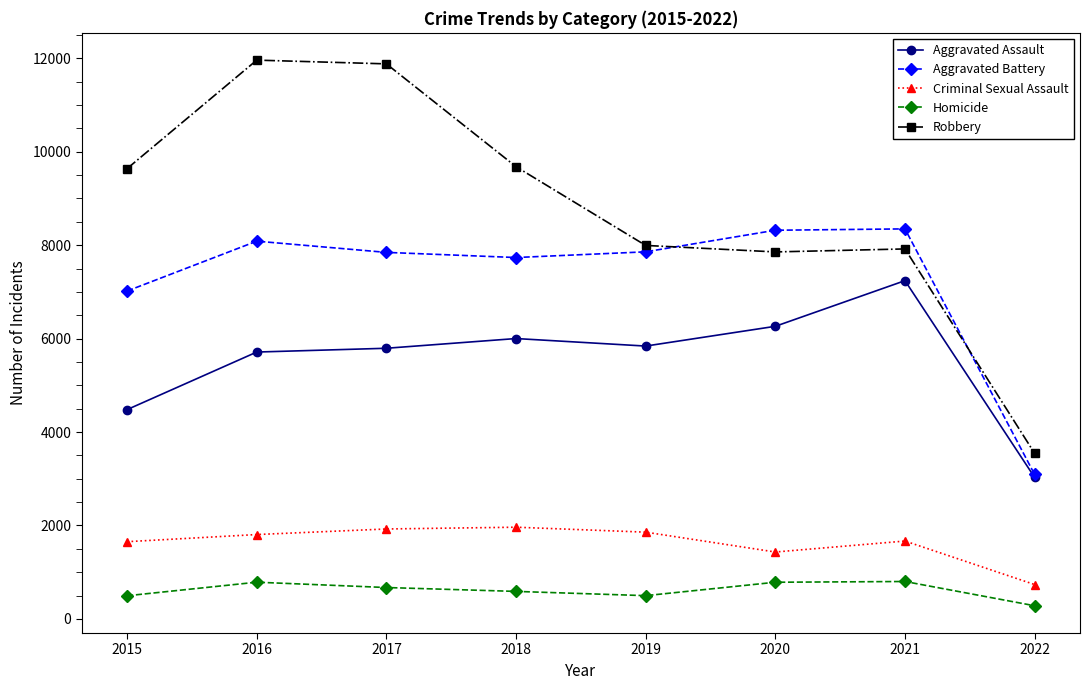

Between 2015 and 2017, which series saw the biggest shift?

Robbery